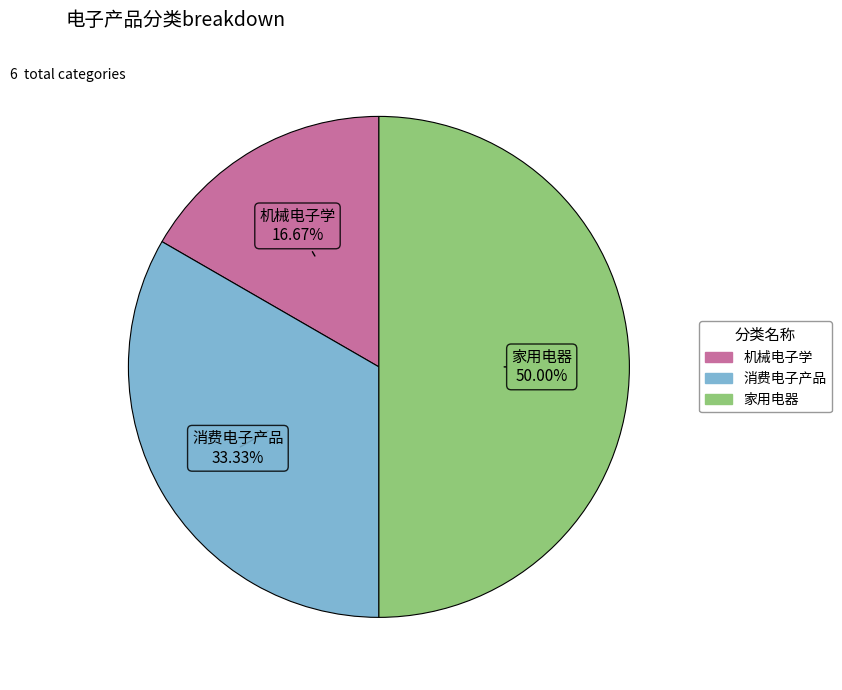

The 消费电子产品 slice represents 24% of the pie. True or false?

False